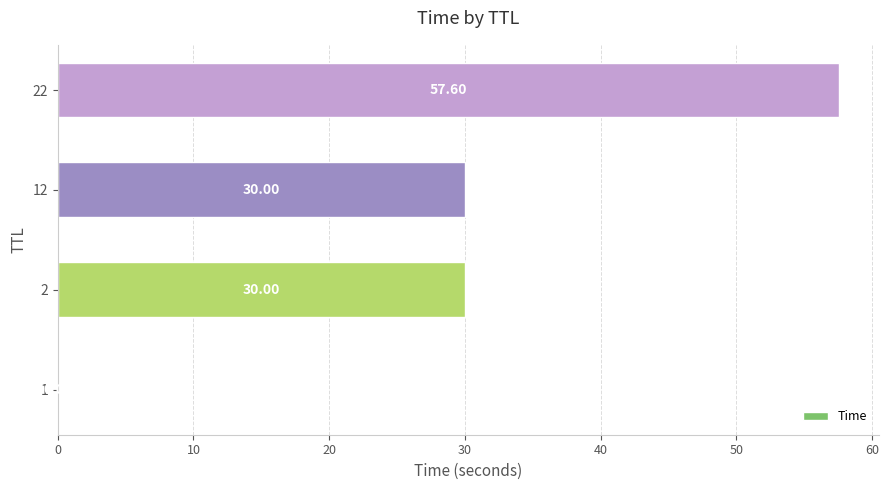

Between 22 and 1, which is larger?

22